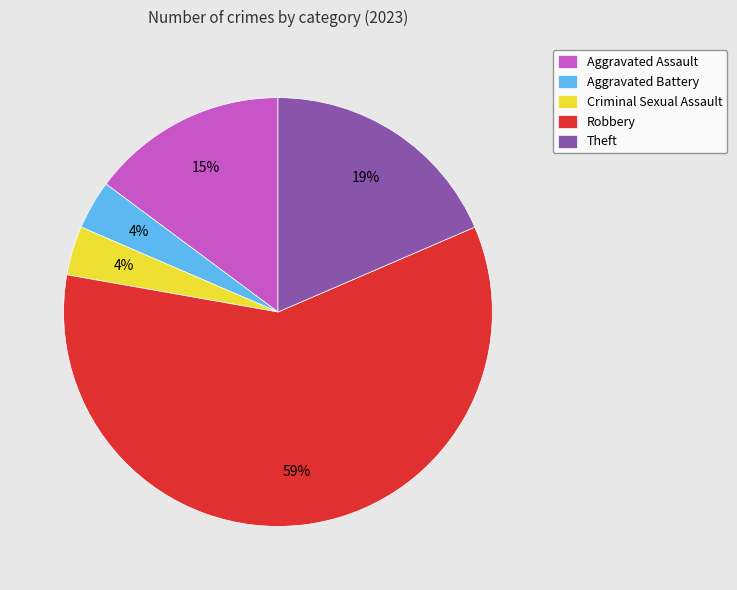

Which category has the biggest portion of the pie?

Robbery